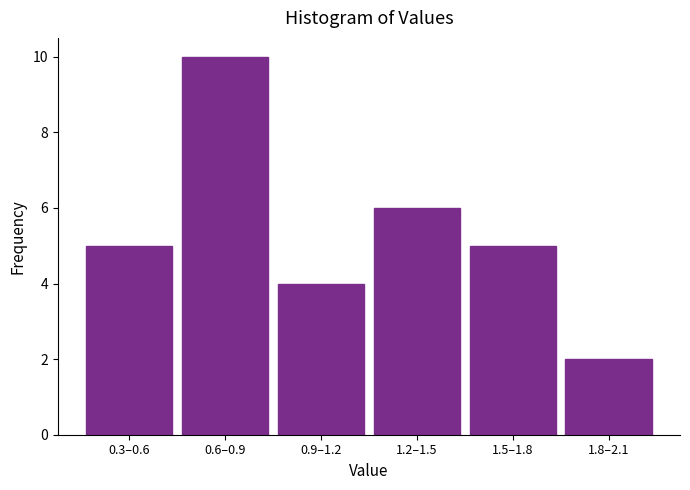

Reading left to right, what are all the values shown in this chart?

0.3–0.6=5	0.6–0.9=10	0.9–1.2=4	1.2–1.5=6	1.5–1.8=5	1.8–2.1=2